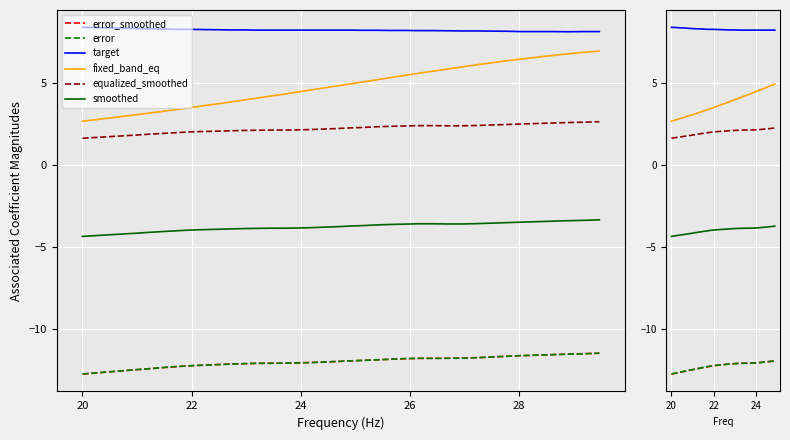

List the series in order of their peak value, lowest first.

error_smoothed, error, smoothed, equalized_smoothed, fixed_band_eq, target